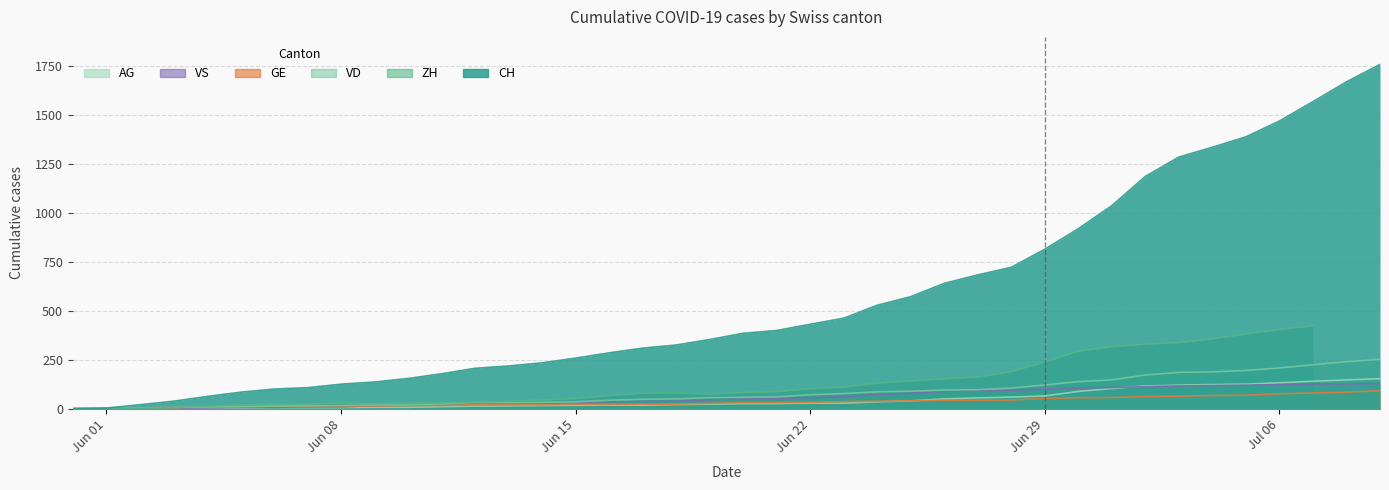

Which label corresponds to the smallest value in the chart?

2020-05-31